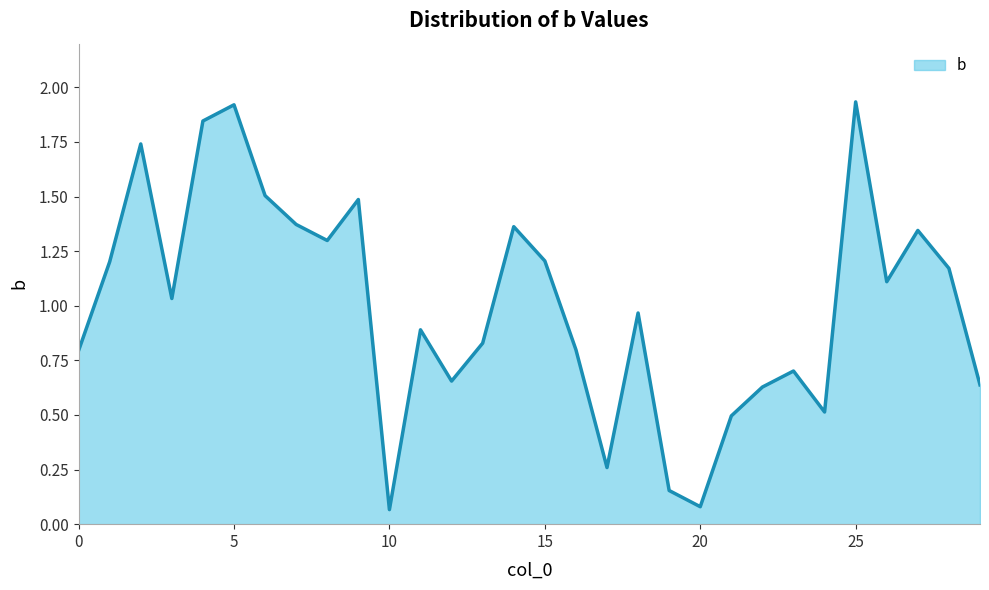

List the labels in order of value, smallest first.

10, 20, 19, 17, 21, 24, 22, 29, 12, 23, 0, 16, 13, 11, 18, 3, 26, 28, 1, 15, 8, 27, 14, 7, 9, 6, 2, 4, 5, 25